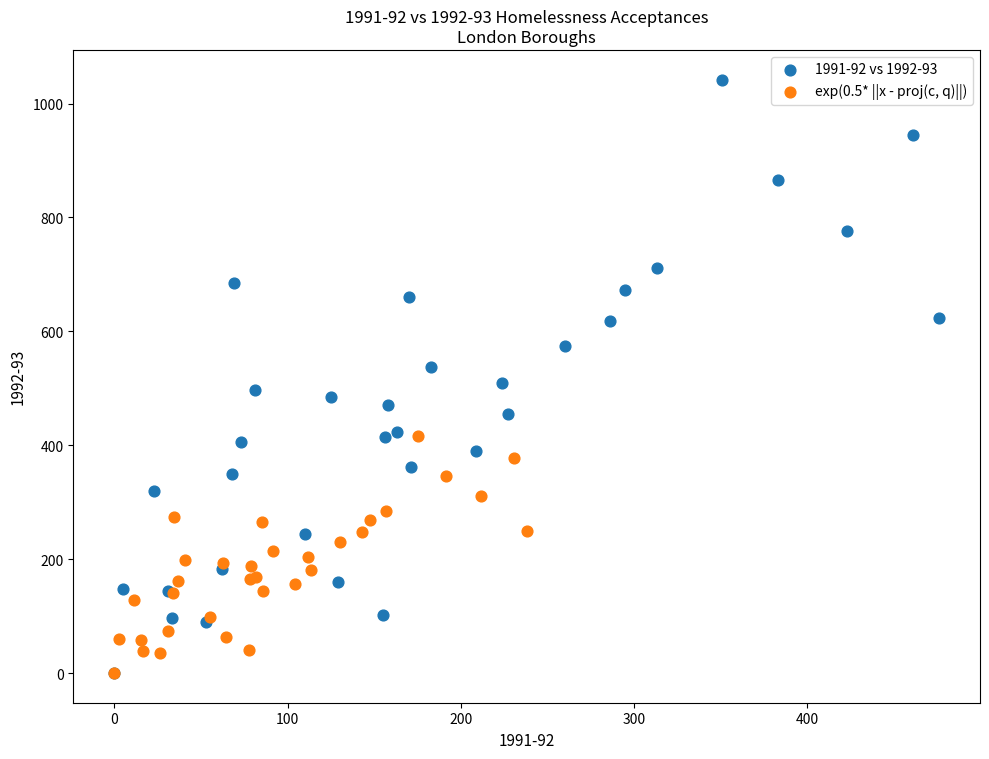

Which series reaches the maximum Y coordinate?

1991-92 vs 1992-93